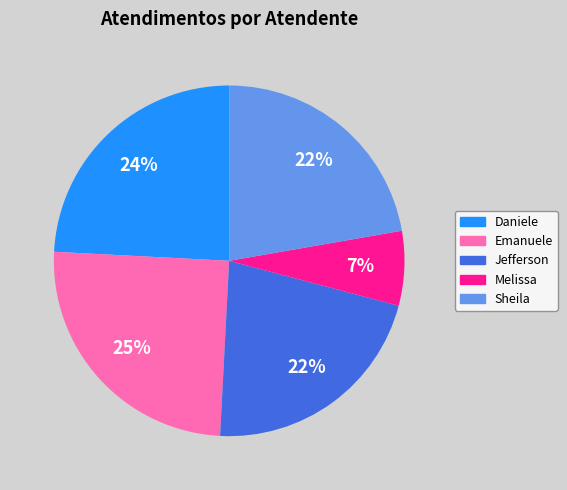

To the nearest percent, what is the difference between the largest and smallest slice percentages?

18%